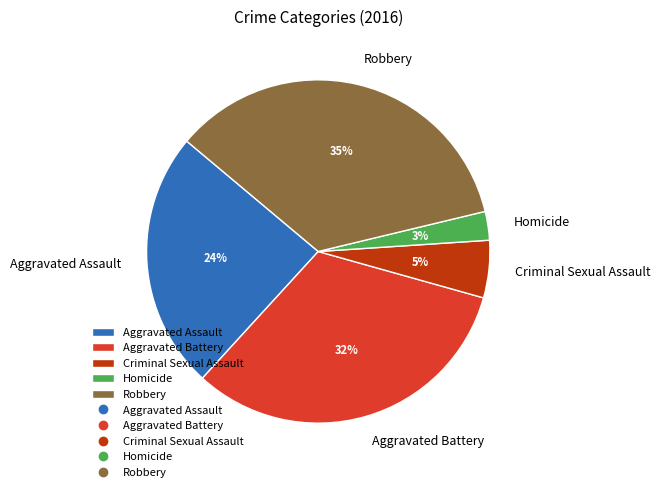

To the nearest percent, what is the difference between the Aggravated Battery and Criminal Sexual Assault slice percentages?

27%